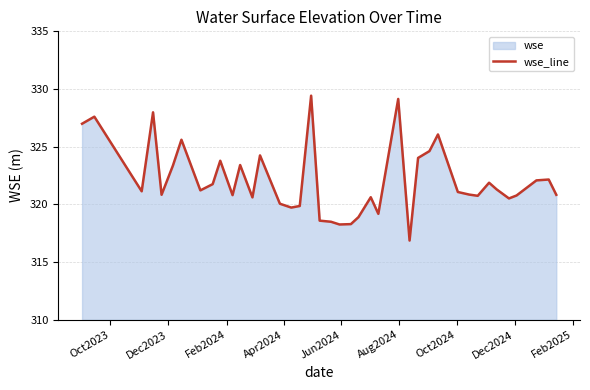

Reading right to left, list all the values displayed in this chart.

320.8	322.2	322.1	320.8	320.5	321.3	321.9	320.7	320.8	321.1	326.1	324.6	324.0	316.9	329.1	319.2	320.6	318.9	318.3	318.3	318.5	318.6	329.4	319.9	319.7	320.1	324.2	320.6	323.4	320.8	323.8	321.8	321.2	325.6	323.4	320.8	328.0	321.1	327.6	327.0